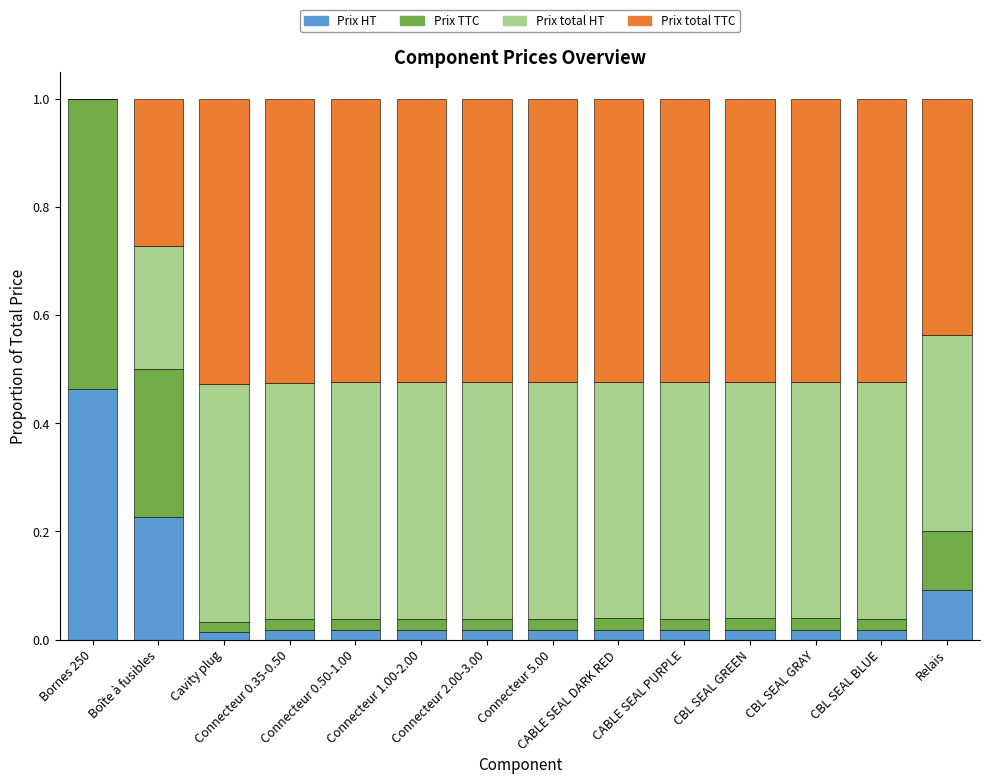

What is the sum of all Prix HT values?

1.0